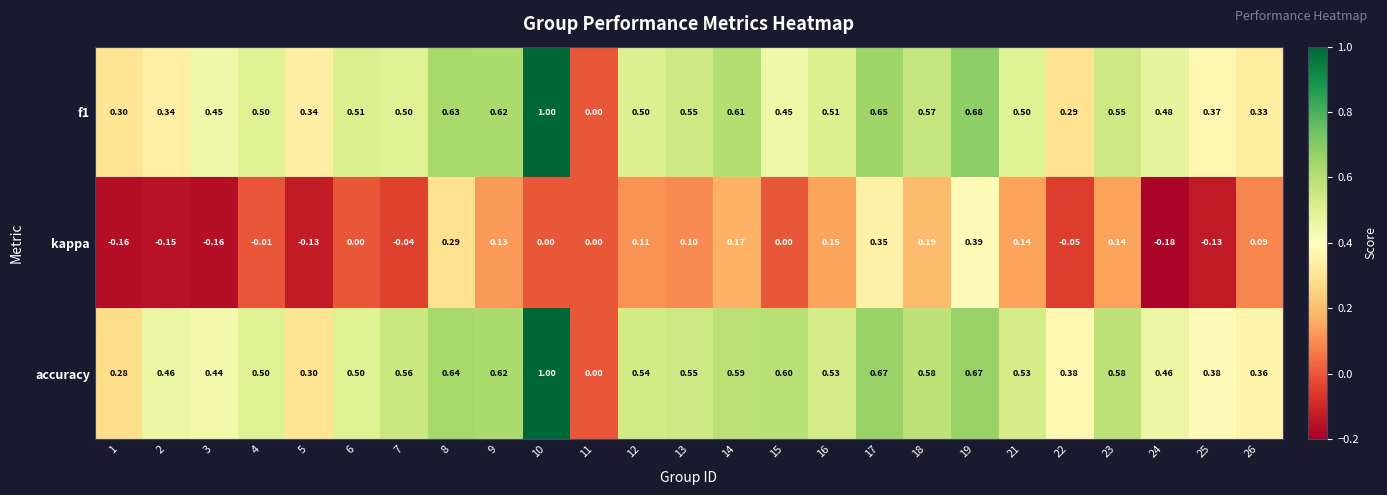

Between 9 and 18, which series saw the biggest shift?

kappa